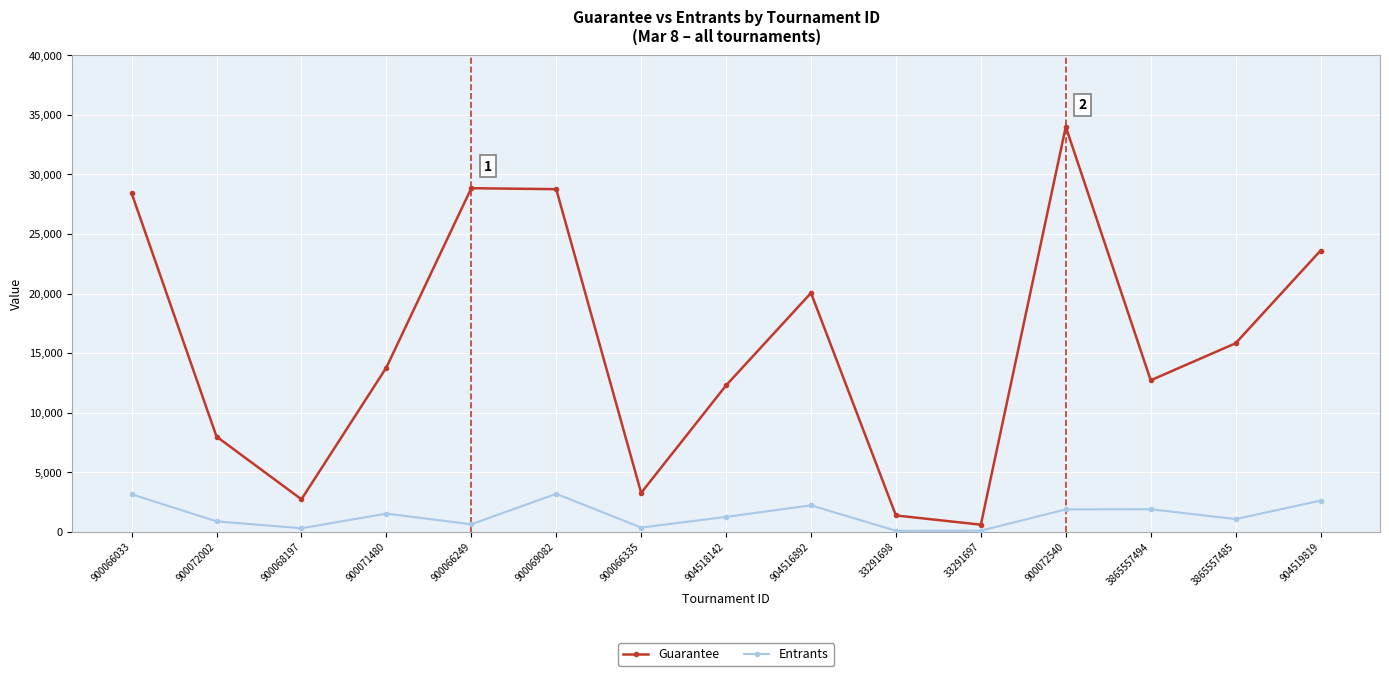

The Entrants series shows 886 at 900072002. True or false?

True